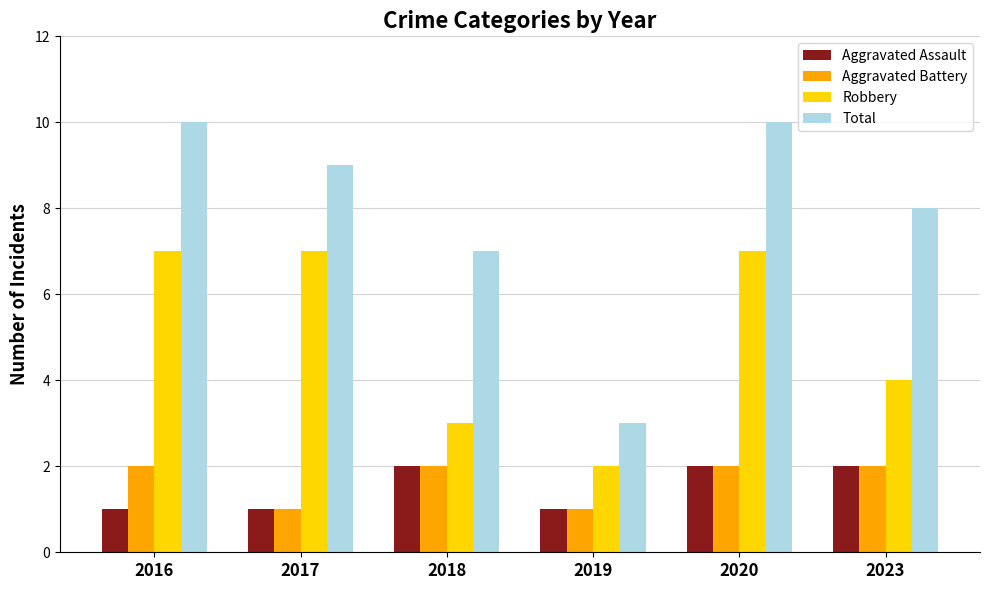

What is the minimum value shown in the chart?

1